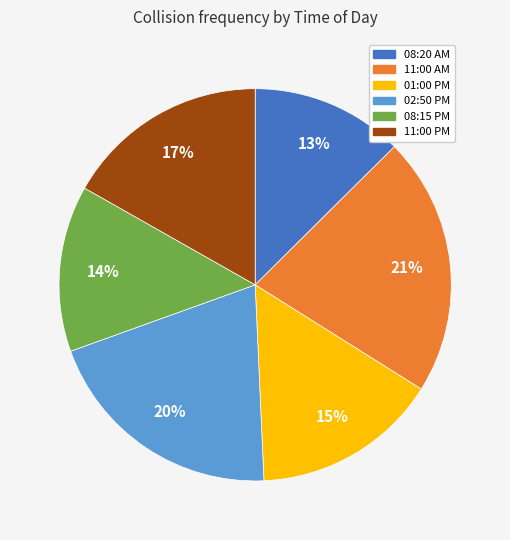

Does 02:50 PM account for over 50% of the chart?

No